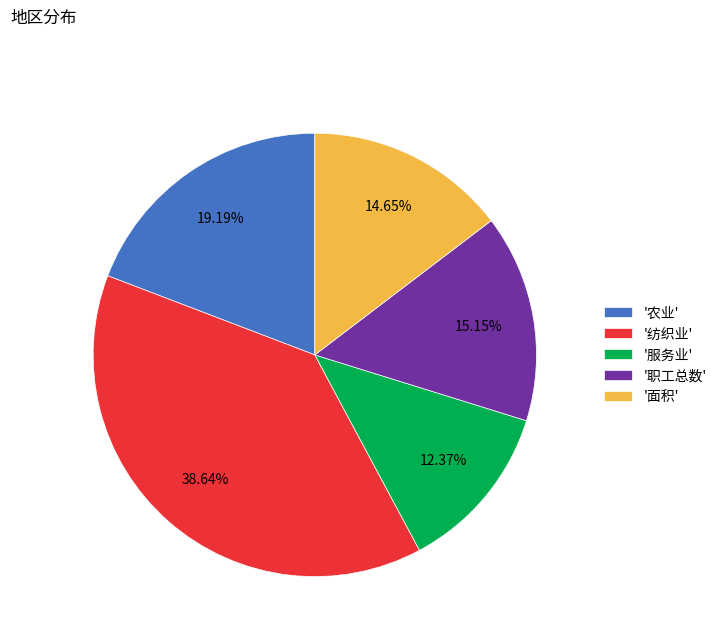

What is the ratio of the value at '职工总数' to the value at '纺织业'?

0.4